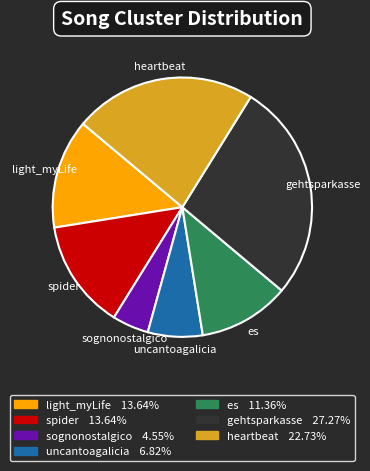

Is the sum of spider 13.64% and light_myLife 13.64% greater than half?

No